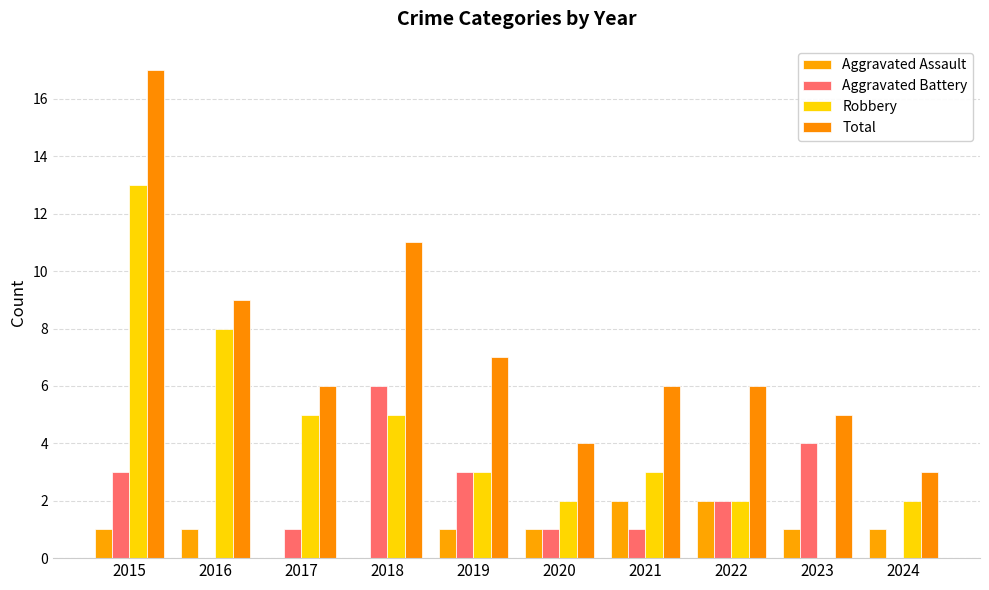

What is the maximum value shown in the chart?

17